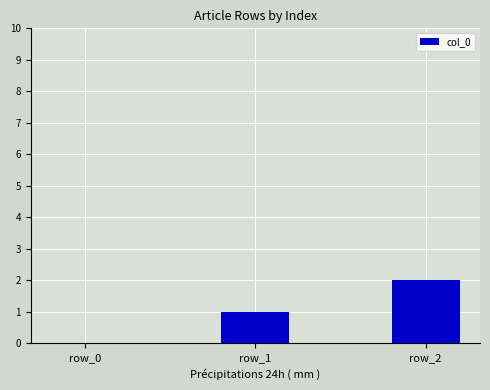

What is the sum of the values at row_0 and row_2?

2